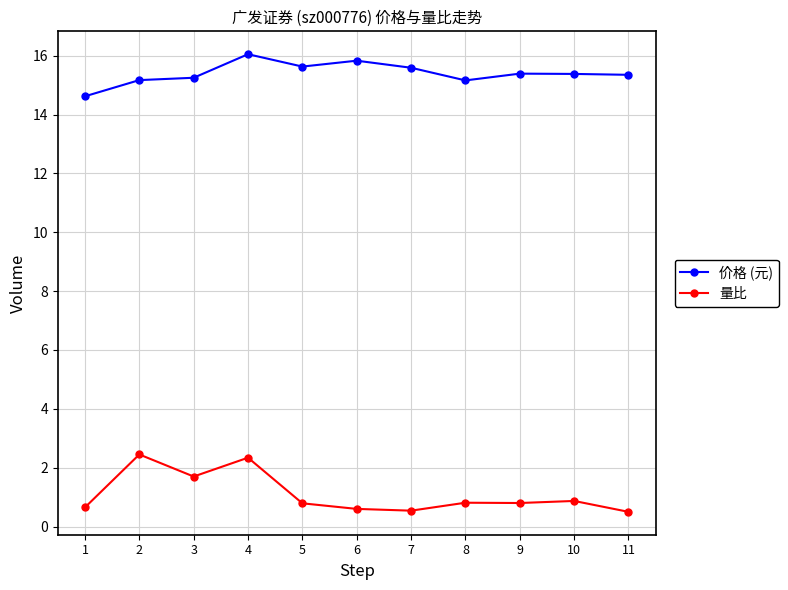

What is the highest value of the 量比 series?

2.5